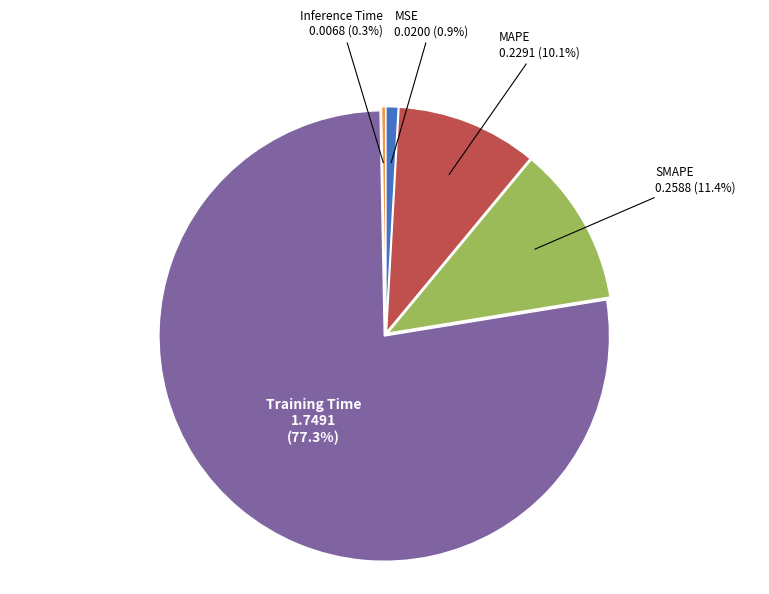

Count the number of slices in the pie.

5